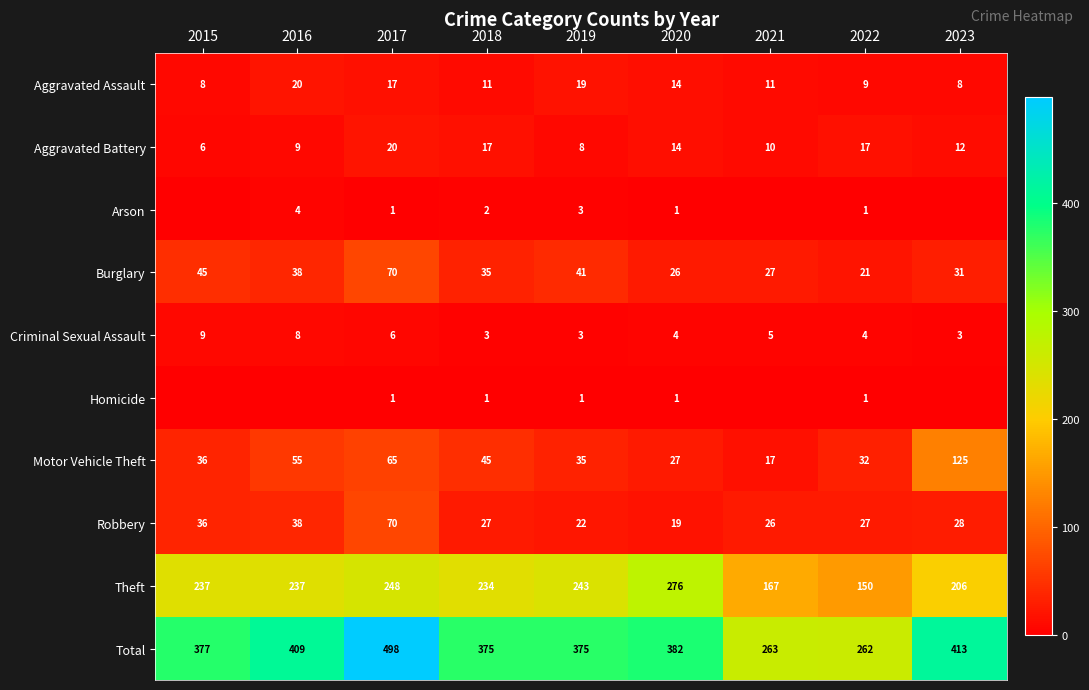

Is the value of Total at 2019 greater than the value of Aggravated Assault at 2021?

Yes